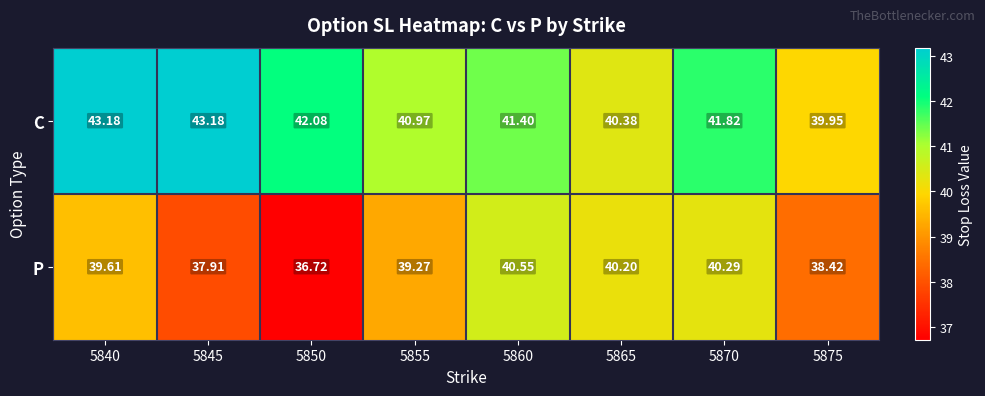

Rank the series by their average value, from highest to lowest.

C, P